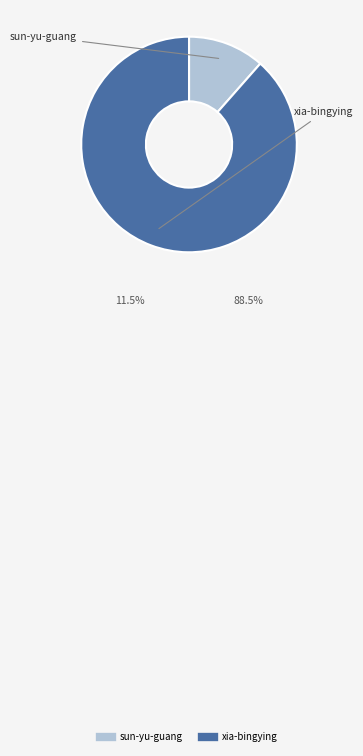

Rank the categories by value from lowest to highest.

sun-yu-guang, xia-bingying